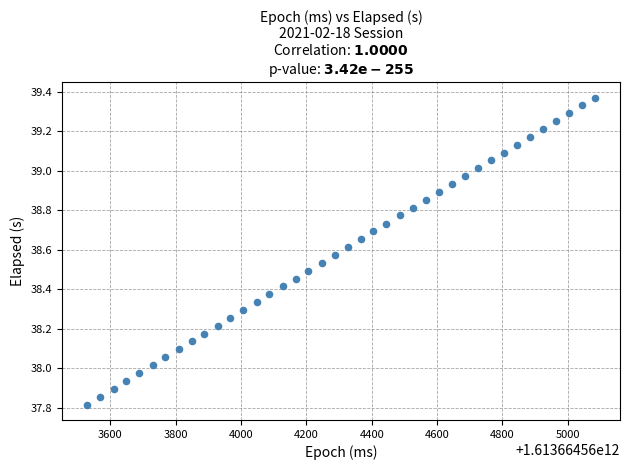

What is the range of X values (max minus min)?

1553.0